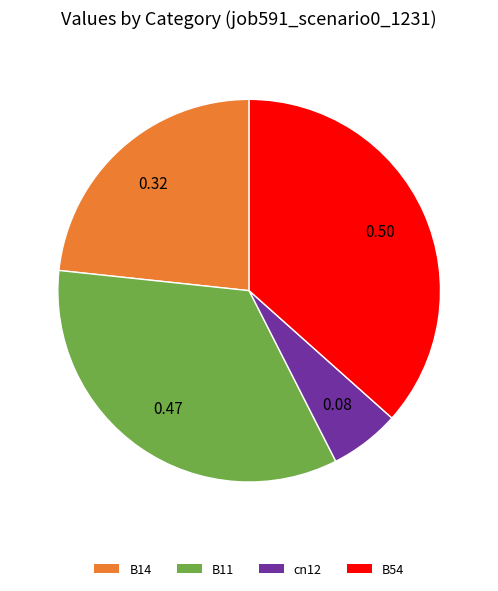

Is the sum of B54 and B14 greater than half?

Yes